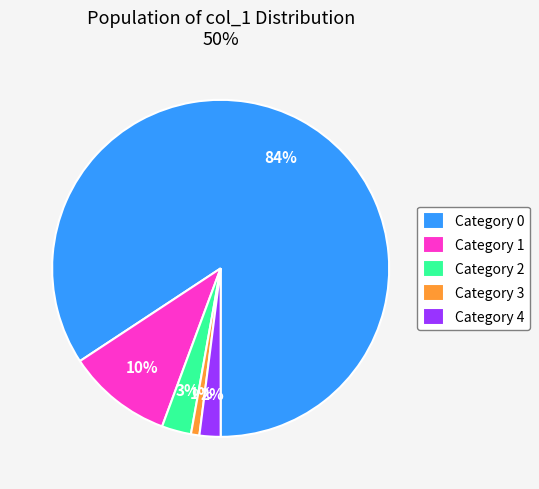

Is the sum of Category 4 and Category 2 greater than half?

No